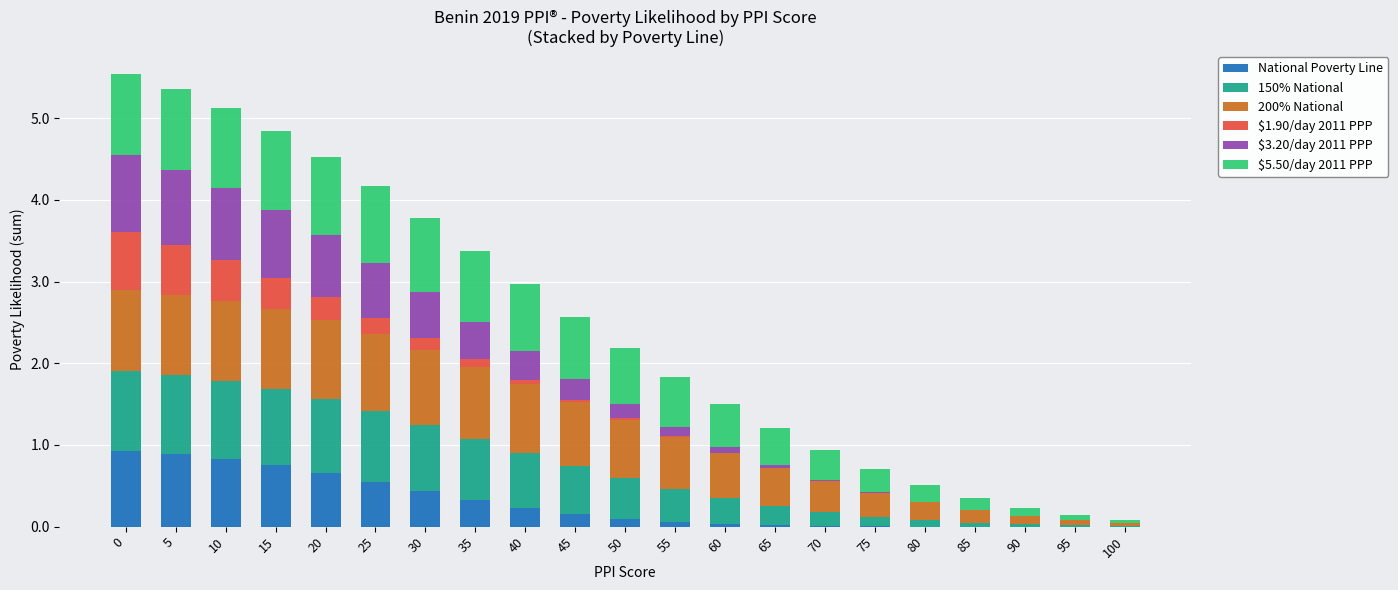

Is it true that National Poverty Line equals 0.8 at 10?

True